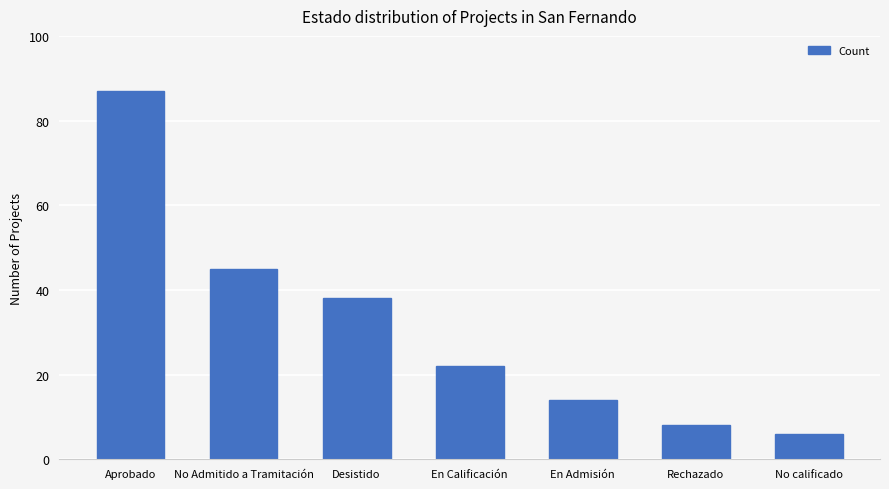

Reading left to right, extract all data points from this chart.

Aprobado=87	No Admitido a Tramitación=45	Desistido=38	En Calificación=22	En Admisión=14	Rechazado=8	No calificado=6